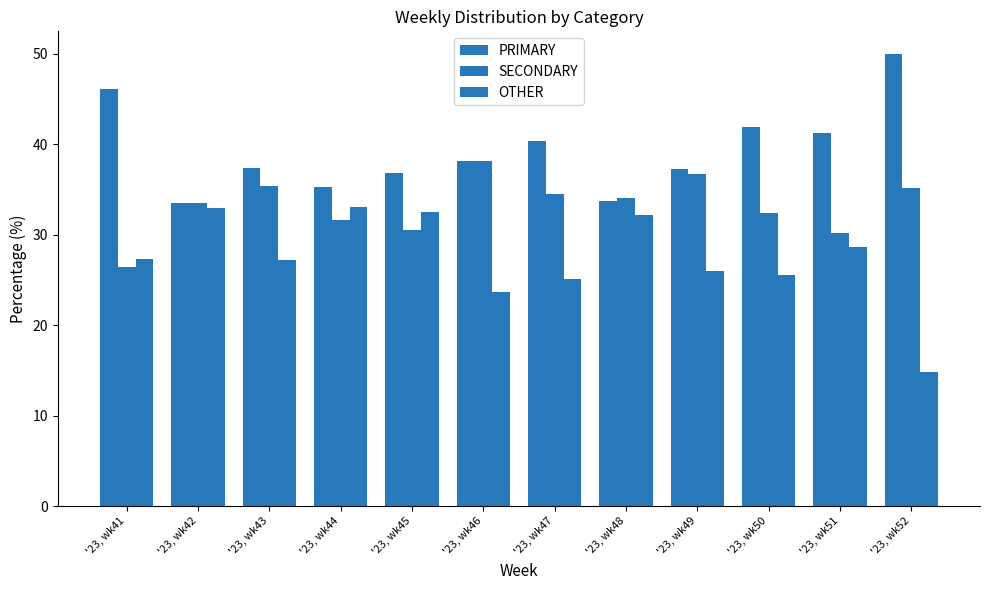

How many series are shown in this chart?

3